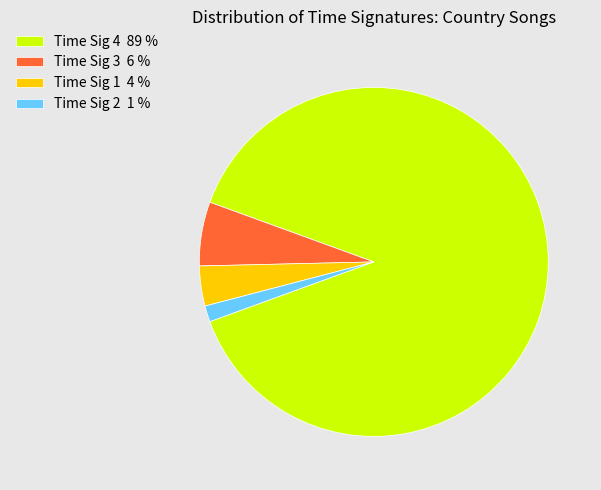

Combined, do Time Sig 1 4 % and Time Sig 2 1 % account for over 50%?

No